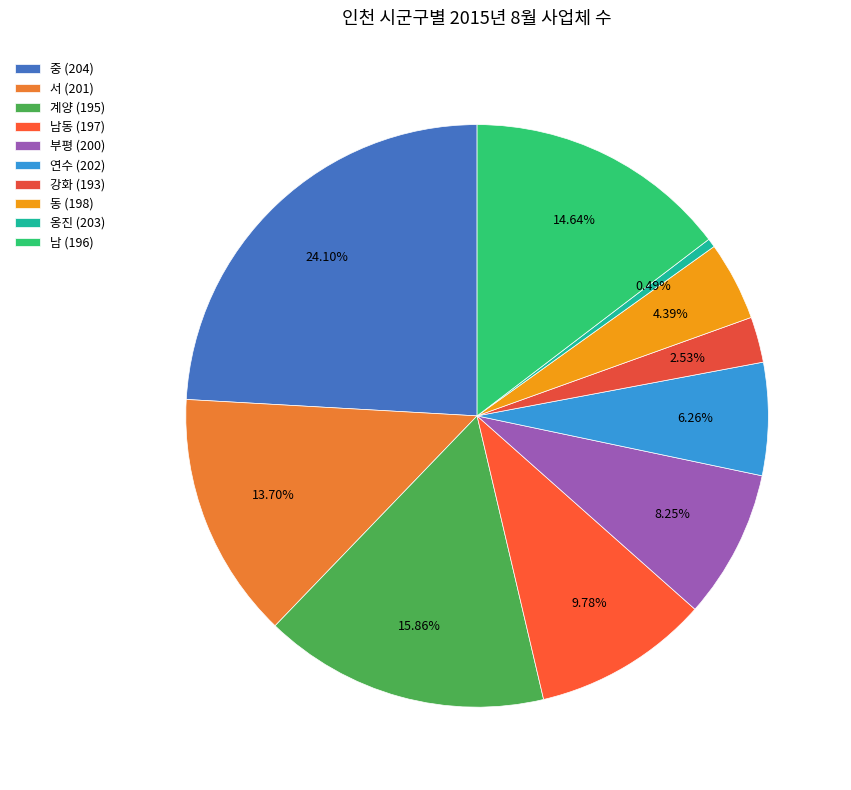

How many segments does this pie chart have?

10